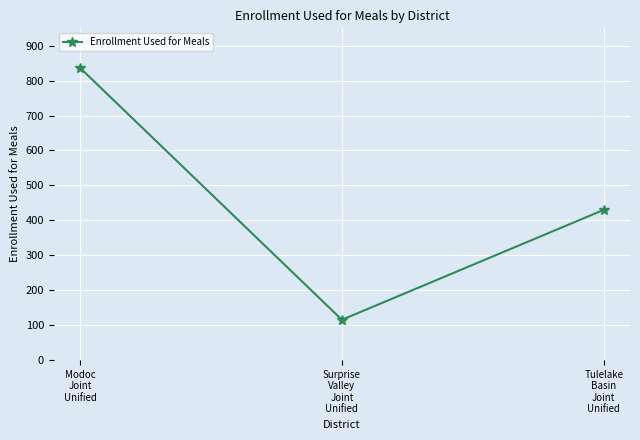

What is the value of the 2nd point from the left?

115